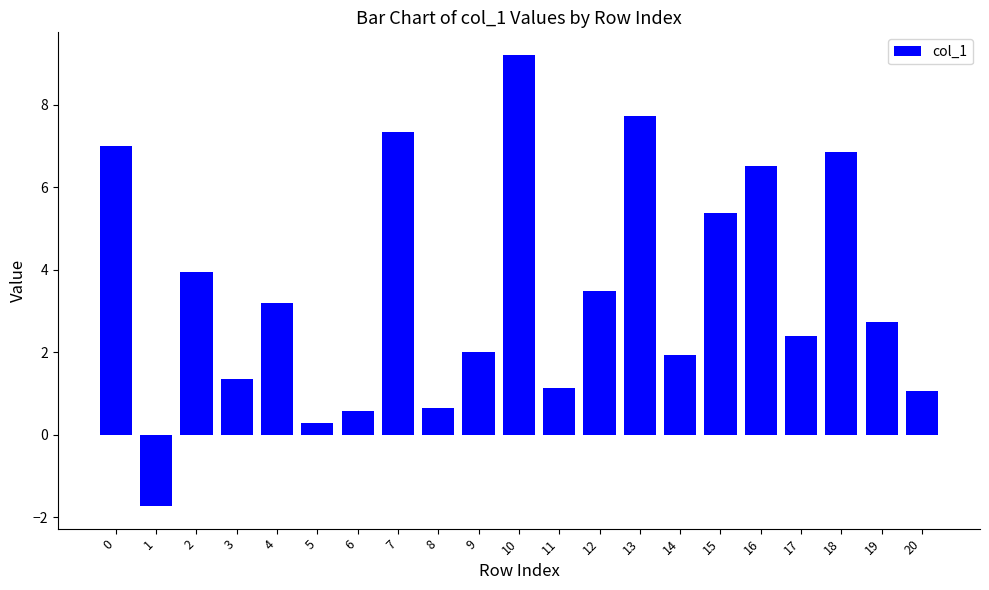

Reading left to right, transcribe all the data shown in this chart.

0=7.0	1=-1.7	2=3.9	3=1.4	4=3.2	5=0.3	6=0.6	7=7.3	8=0.7	9=2.0	10=9.2	11=1.1	12=3.5	13=7.7	14=1.9	15=5.4	16=6.5	17=2.4	18=6.9	19=2.7	20=1.1